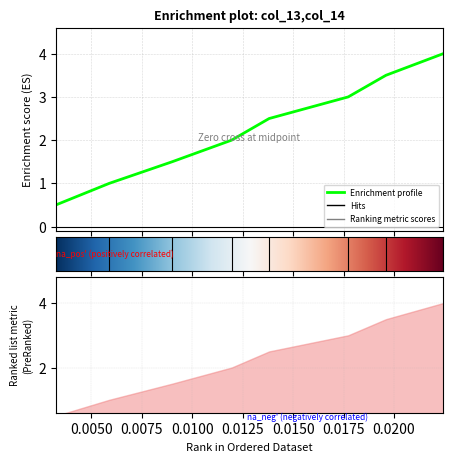

True or false: the data shows 2.5 at 0.01381.

True